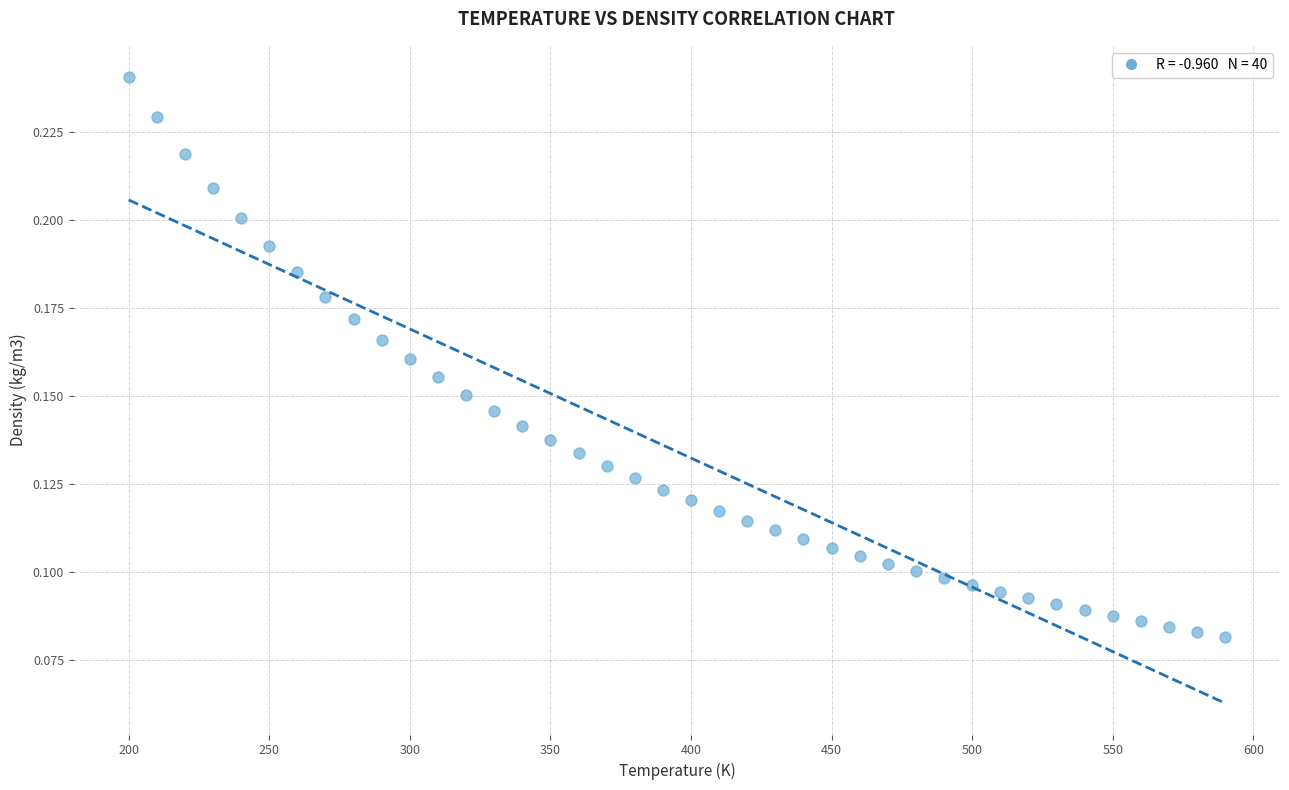

What is the range of X values (max minus min)?

390.0